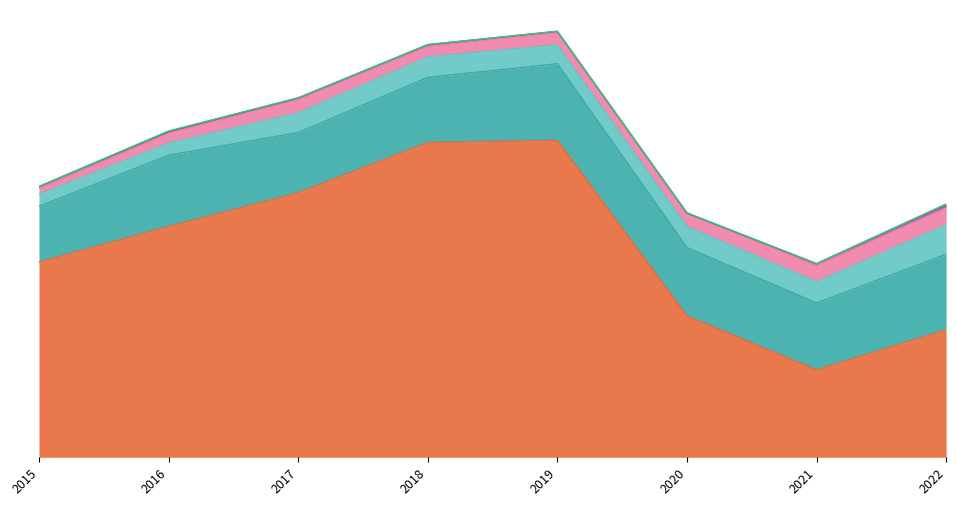

Which series changed the most between 2018 and 2019?

Robbery